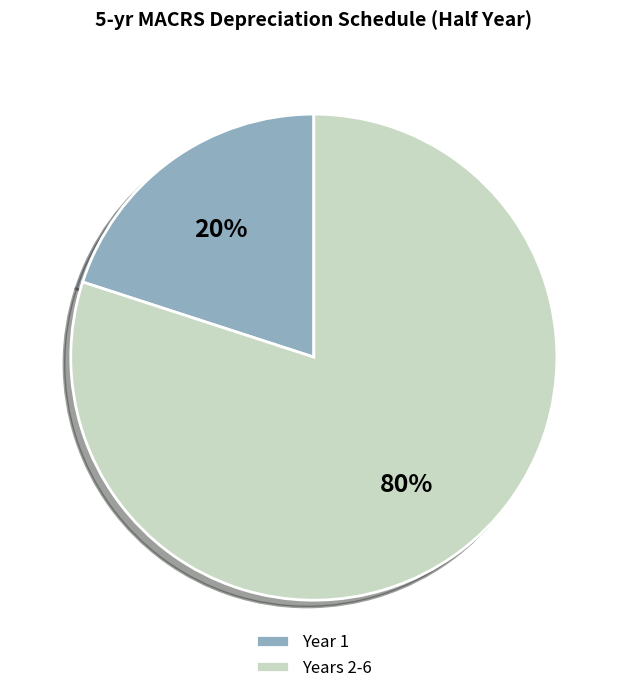

Rank the categories by value from highest to lowest.

Years 2-6, Year 1